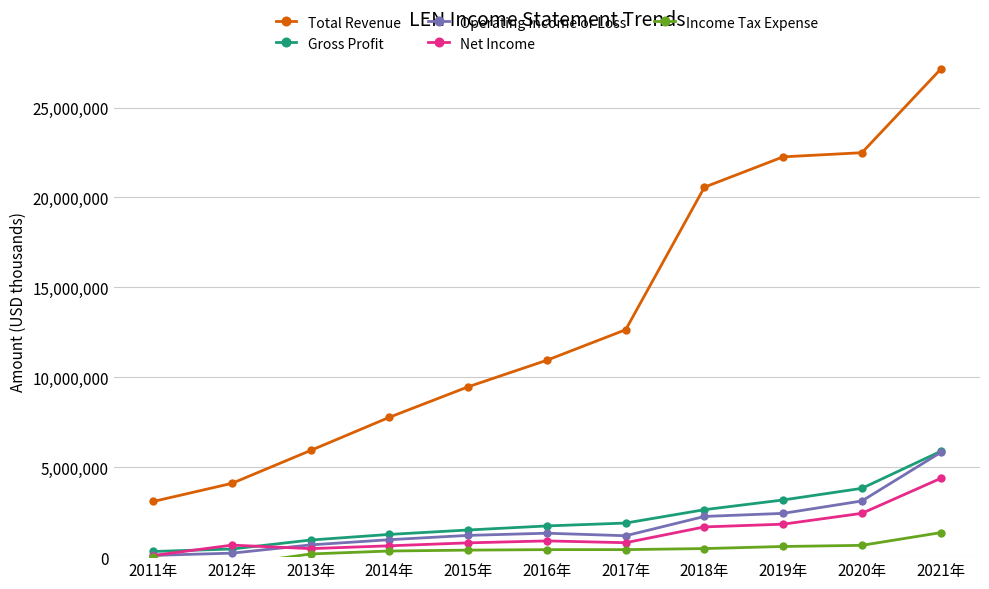

How many interior local peaks does the Operating Income or Loss series have?

1